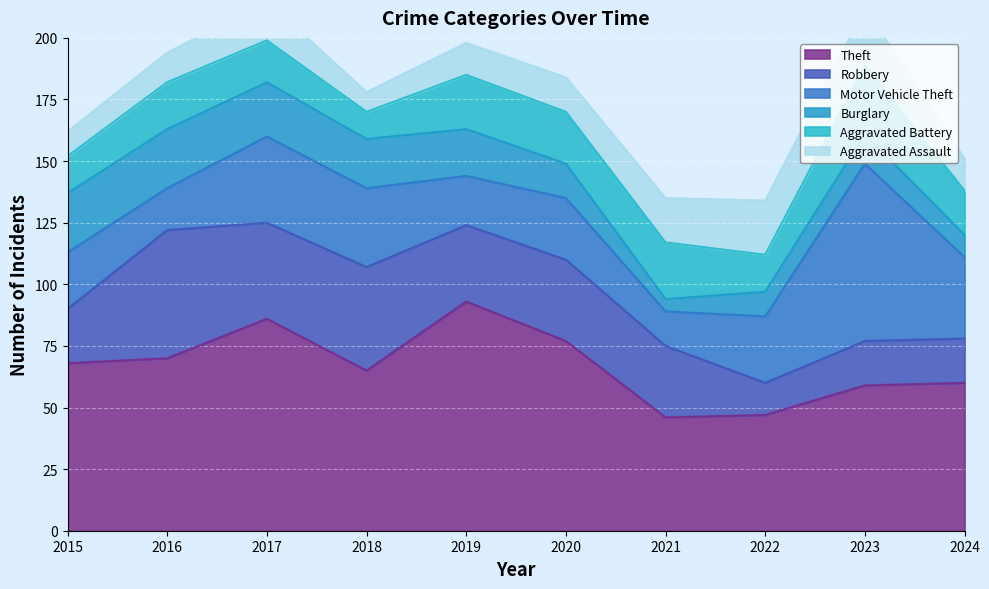

At 2018, list the series in order from largest to smallest.

Theft, Robbery, Motor Vehicle Theft, Burglary, Aggravated Battery, Aggravated Assault